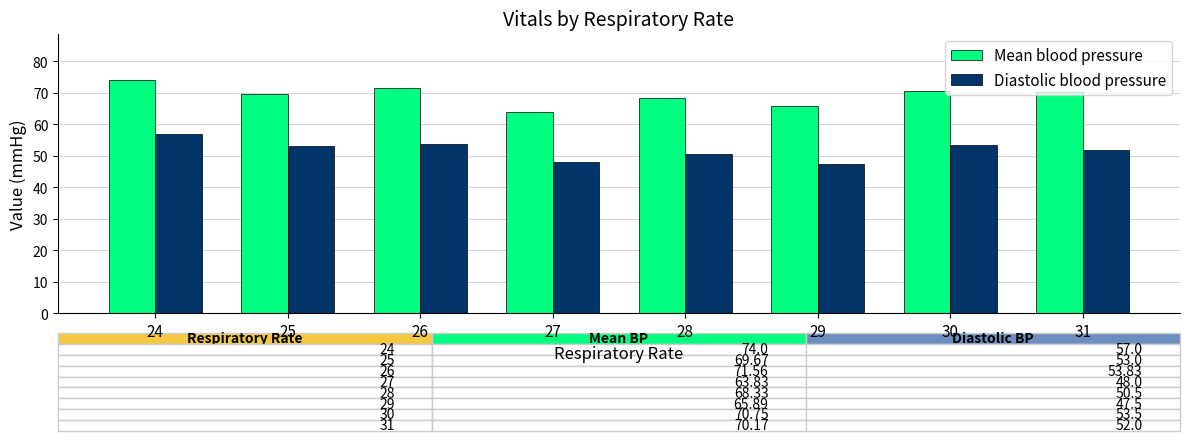

What is the maximum value for Mean blood pressure?

74.0